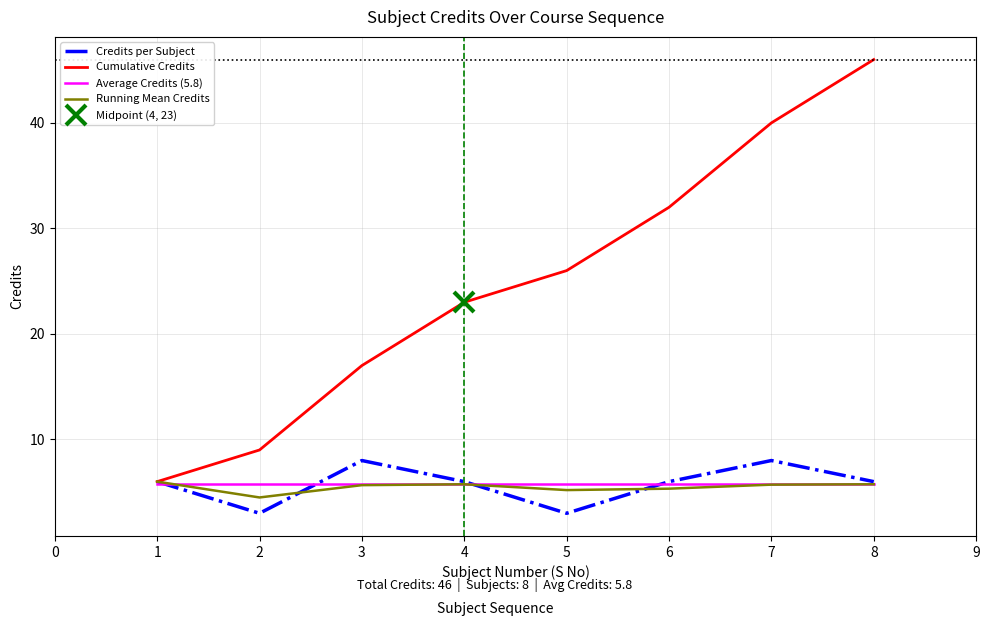

How many series are shown in this chart?

4